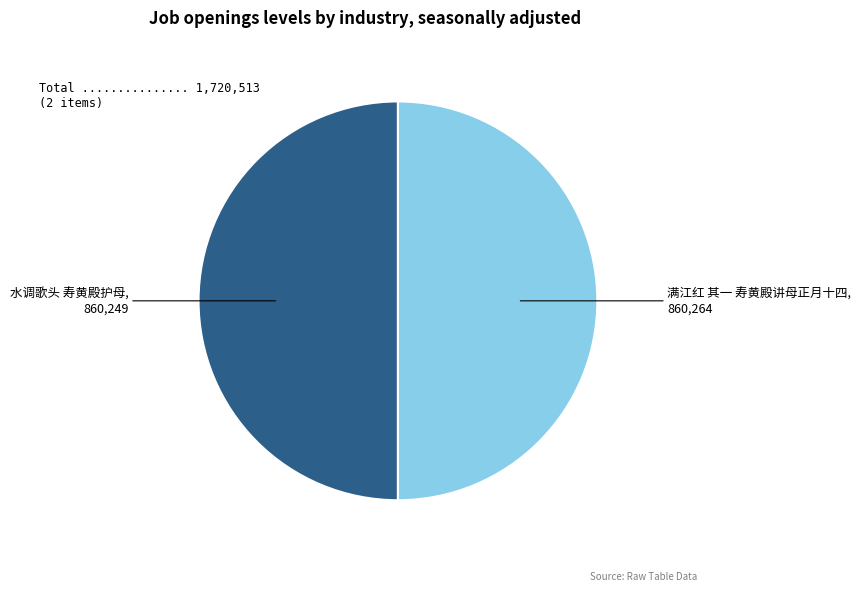

Which category has the biggest portion of the pie?

满江红 其一 寿黄殿讲母正月十四